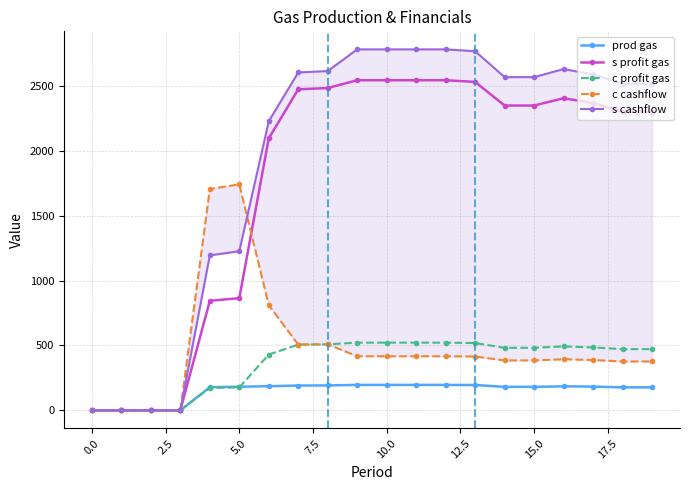

True or false: s profit gas and s cashflow cross at least once.

False